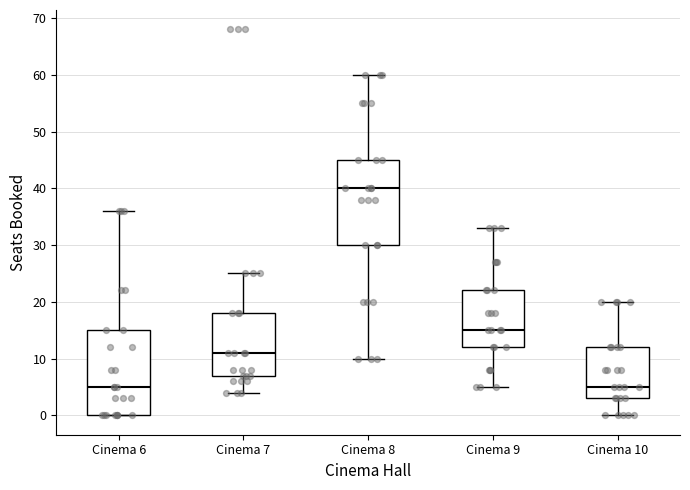

Reading left to right, transcribe this box plot: for each box, give where its median line is, the range the box spans, and where its two whiskers end, as read against the y-axis. The values are not printed on the chart, so give them approximately, as read against the axis.

Cinema 6: median 5, box 0 to 15, whiskers 0 to 36
Cinema 7: median 11, box 7 to 18, whiskers 4 to 25
Cinema 8: median 40, box 30 to 45, whiskers 10 to 60
Cinema 9: median 15, box 12 to 22, whiskers 5 to 33
Cinema 10: median 5, box 3 to 12, whiskers 0 to 20